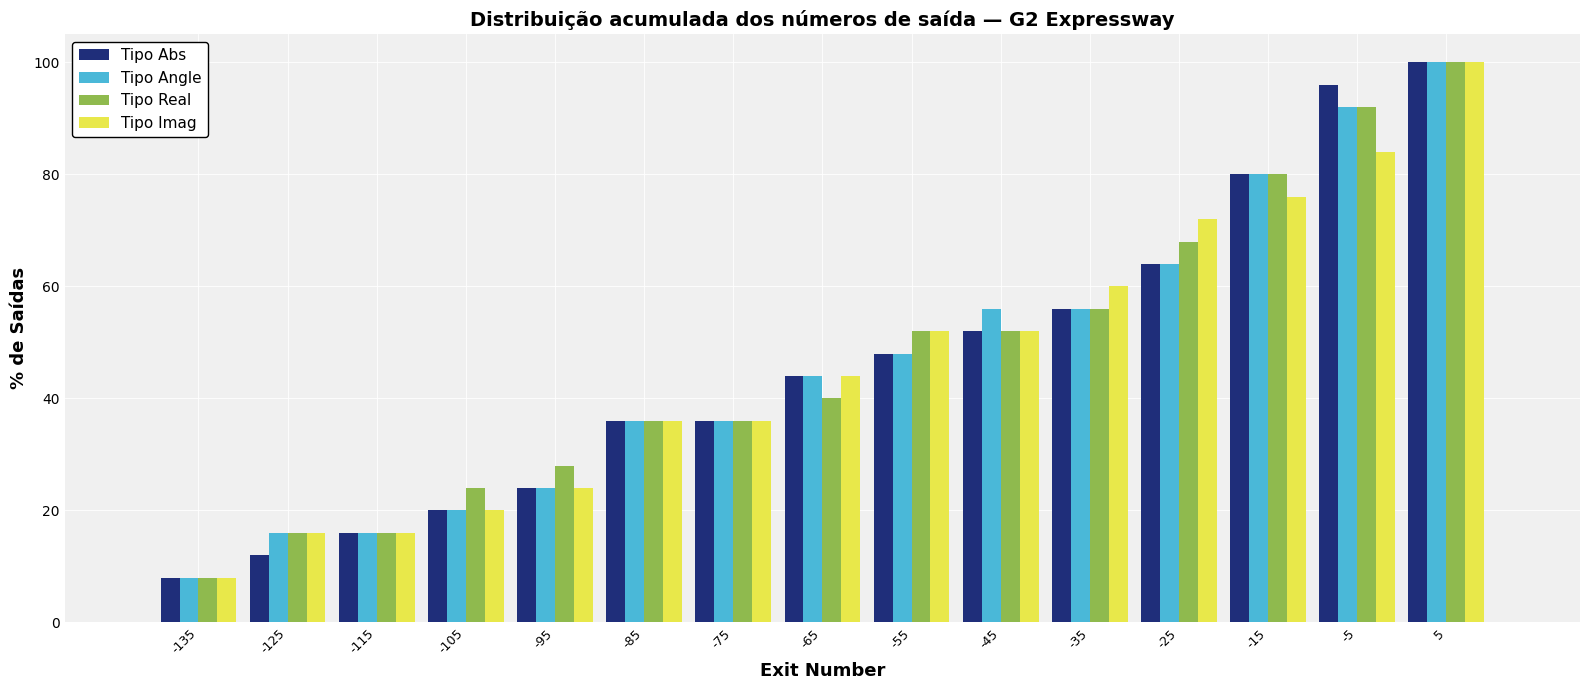

In the Tipo Angle series, which range on the x-axis has the tallest bar?

0 to 10